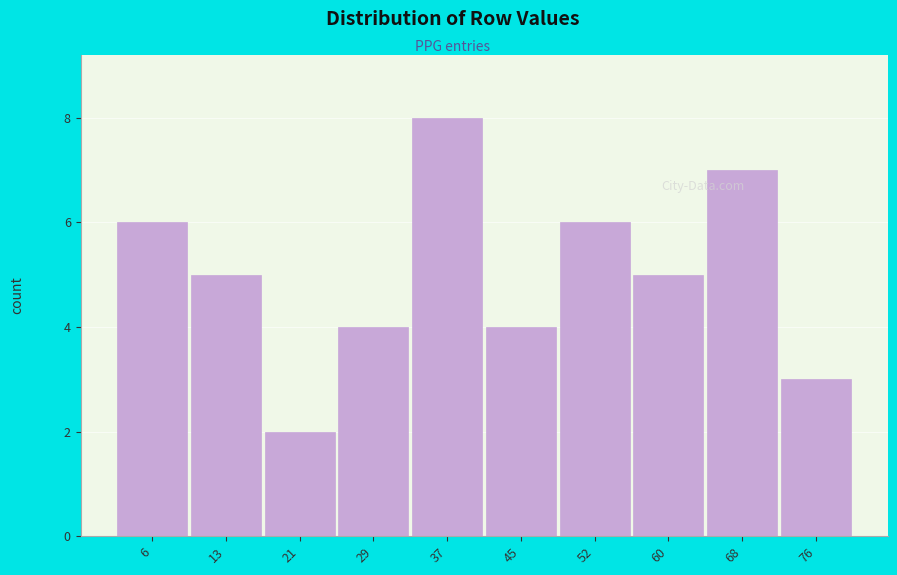

Reading left to right, transcribe all the data shown in this chart.

6=6	13=5	21=2	29=4	37=8	45=4	52=6	60=5	68=7	76=3